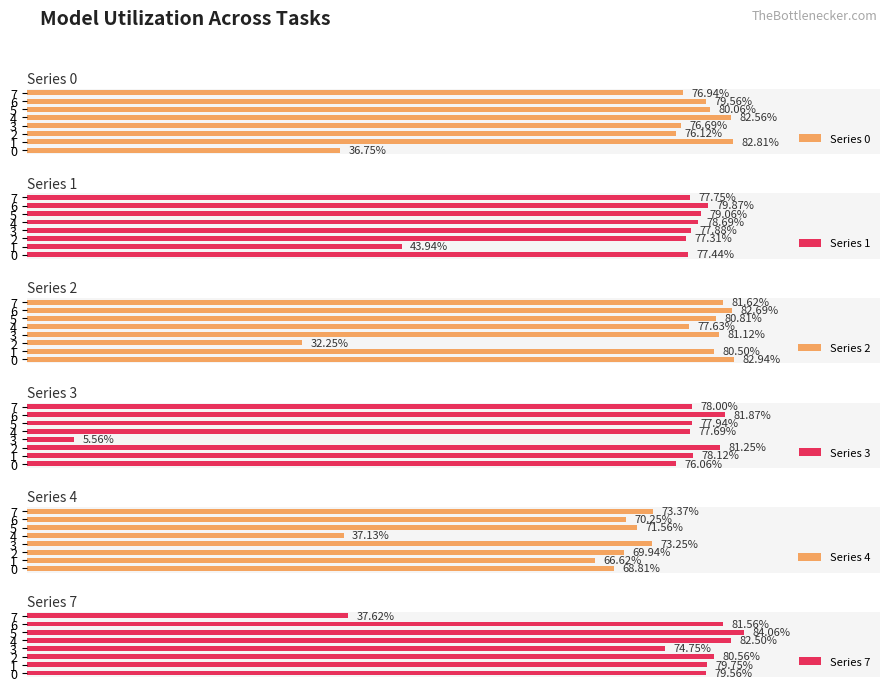

Does the chart contain stacked bars?

No